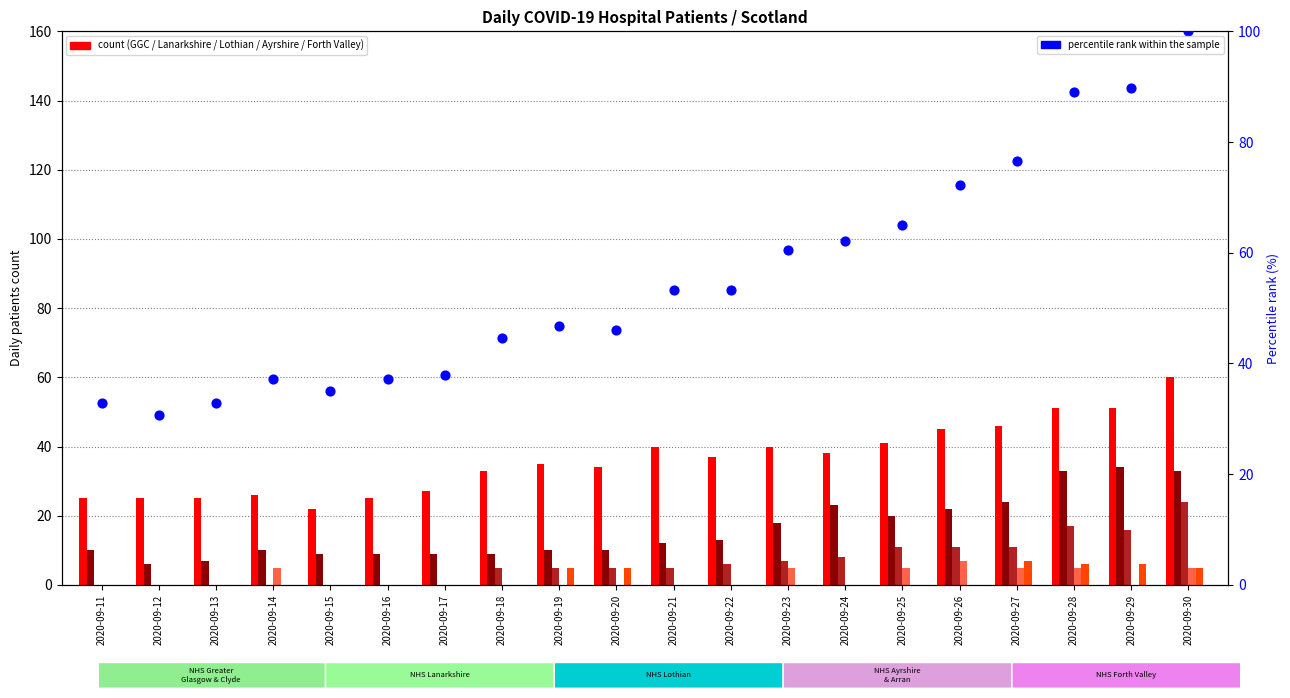

What is the total value across all series at 2020-09-29?

196.8